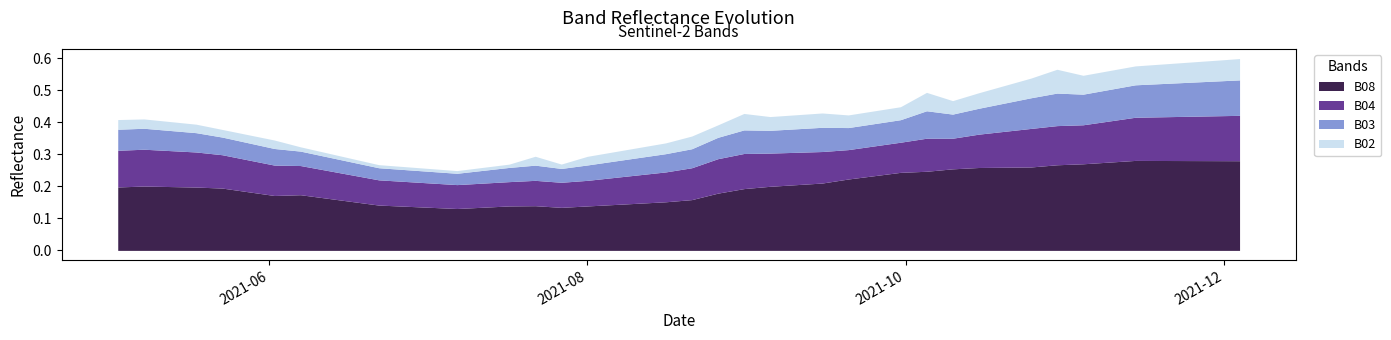

Where is B03 nearest to the value 0?

2021-07-07